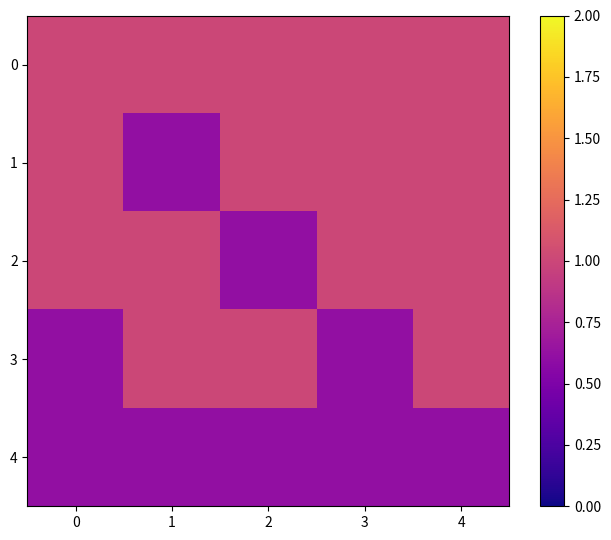

Rank the series by their maximum value, from highest to lowest.

0, 1, 2, 3, 4